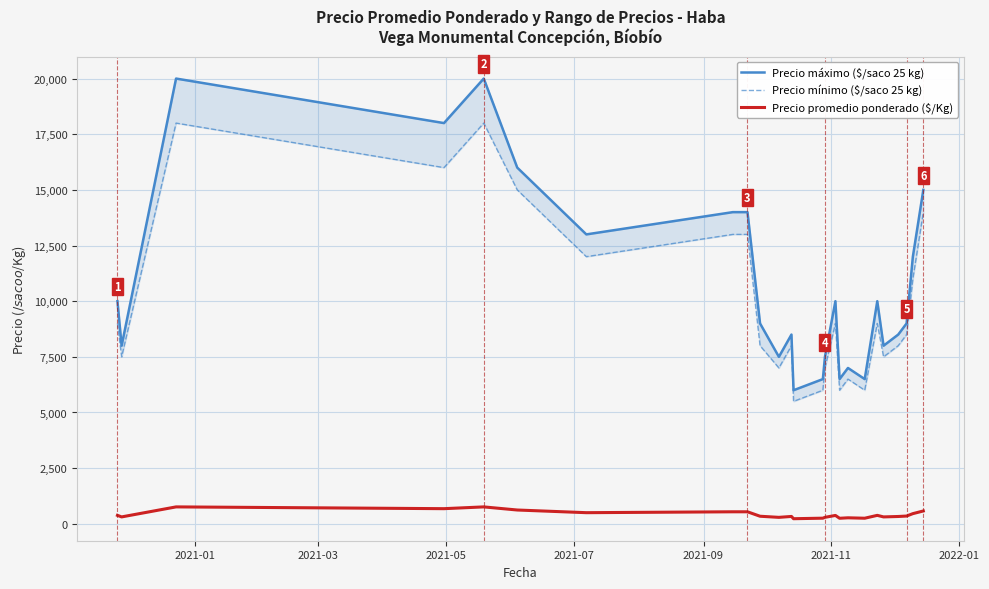

What is the highest value of the Precio promedio ponderado ($/Kg) series?

760